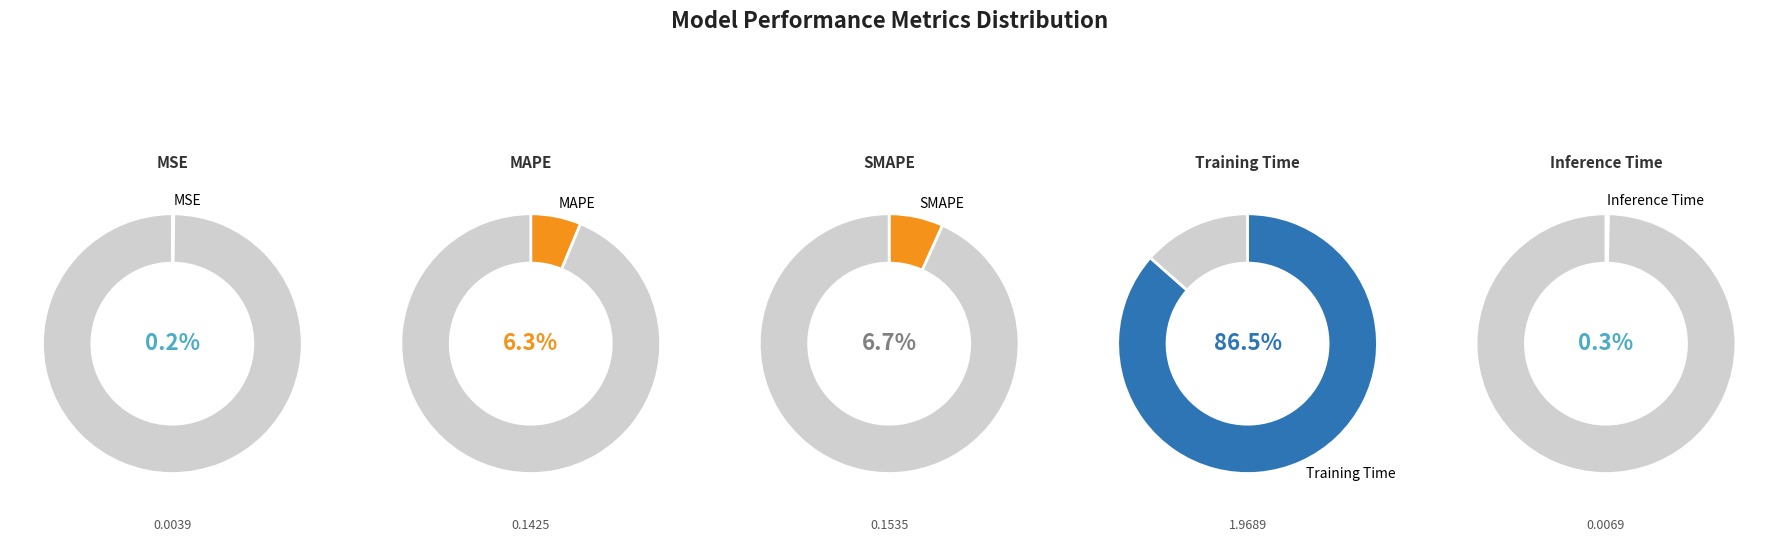

How many segments does this pie chart have?

5